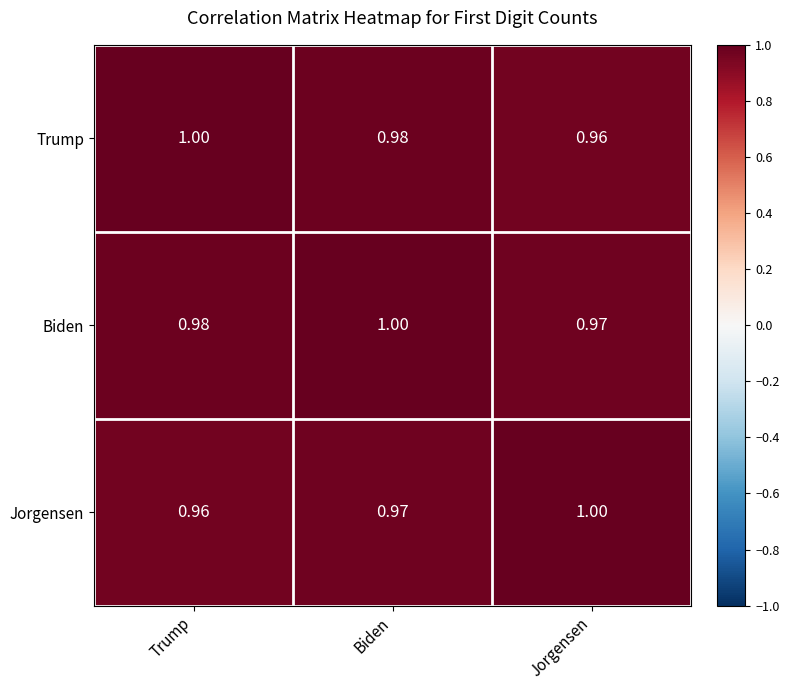

At which category is the sum across all series the highest?

Biden